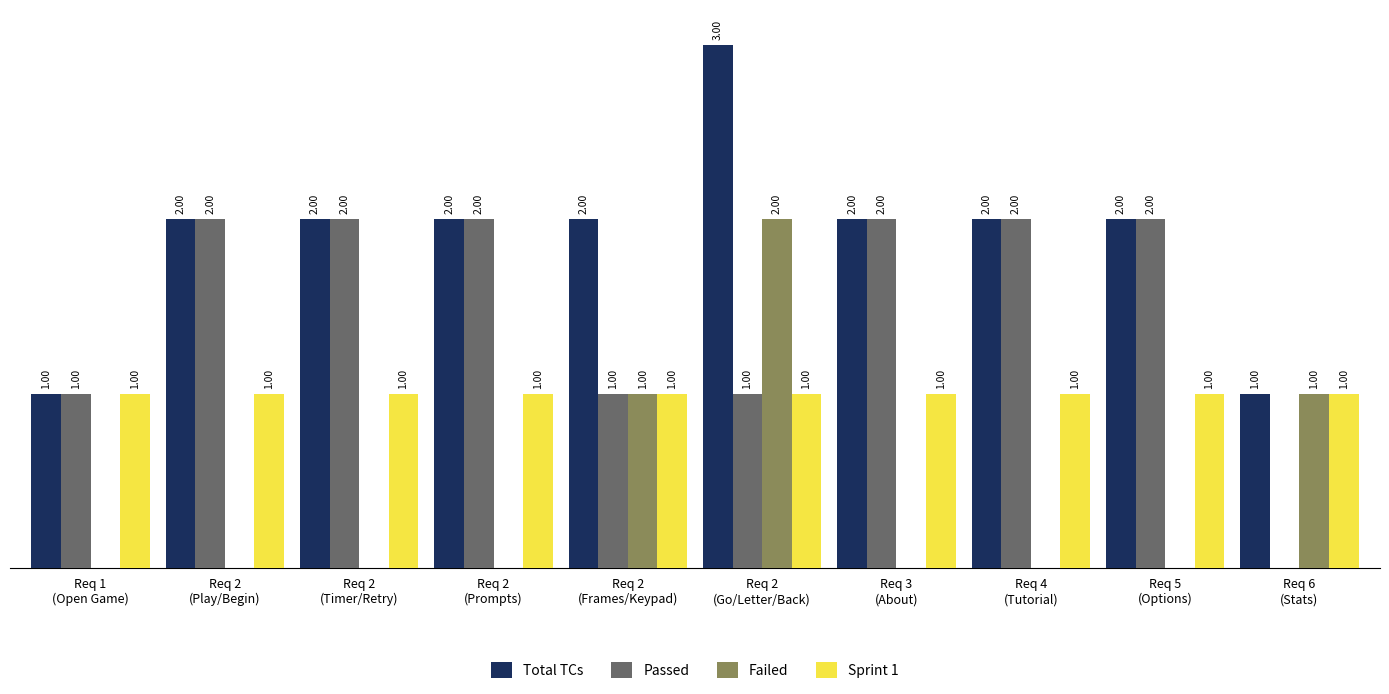

Are the bars grouped side by side (vs. stacked)?

Yes